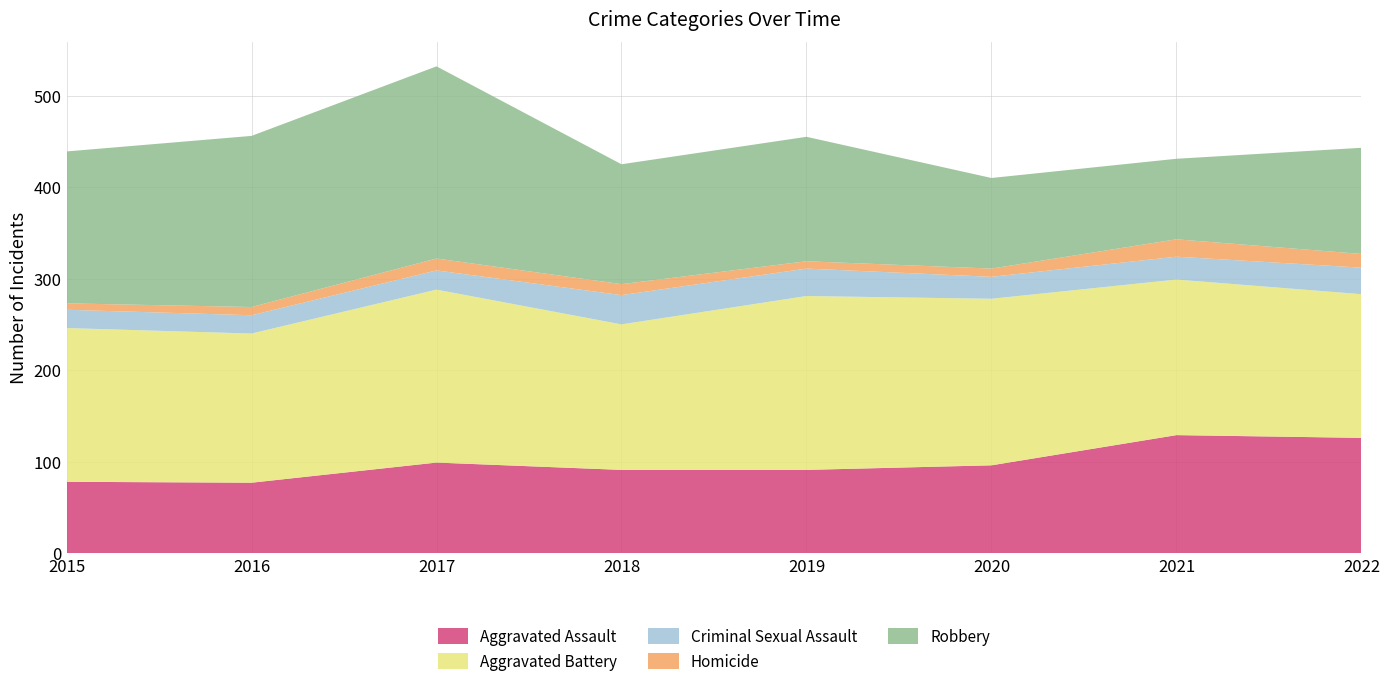

Reading left to right, extract all data points from this chart.

Aggravated Assault: 2015=78	2016=77	2017=99	2018=91	2019=91	2020=96	2021=129	2022=126
Aggravated Battery: 2015=168	2016=163	2017=189	2018=159	2019=190	2020=182	2021=170	2022=157
Criminal Sexual Assault: 2015=20	2016=20	2017=21	2018=32	2019=30	2020=24	2021=25	2022=29
Homicide: 2015=7	2016=9	2017=13	2018=12	2019=8	2020=9	2021=19	2022=15
Robbery: 2015=166	2016=187	2017=210	2018=131	2019=136	2020=99	2021=88	2022=116